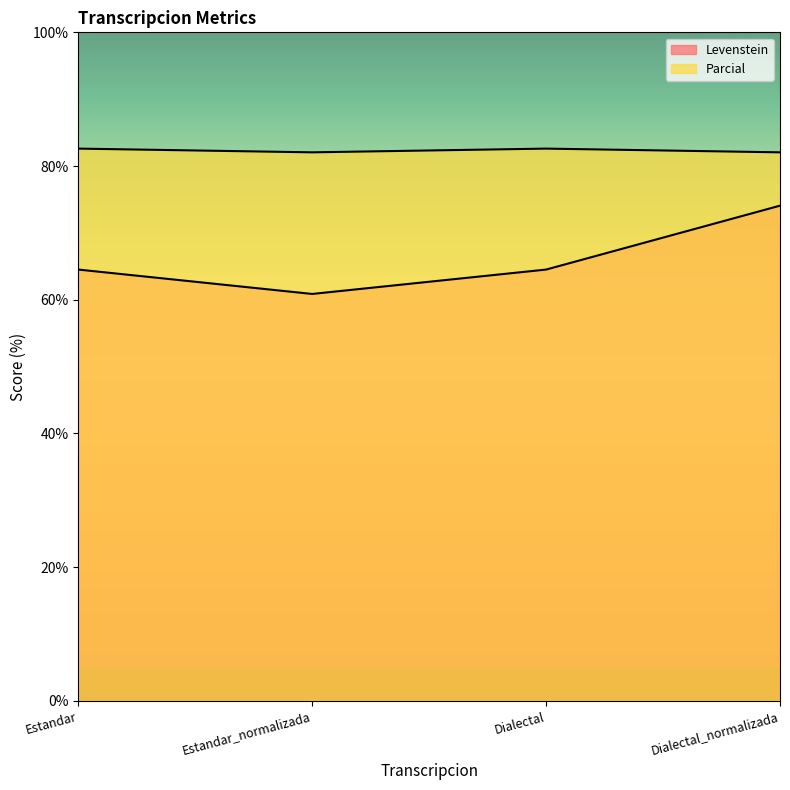

What is the difference between the highest and lowest values at Dialectal?

18.1